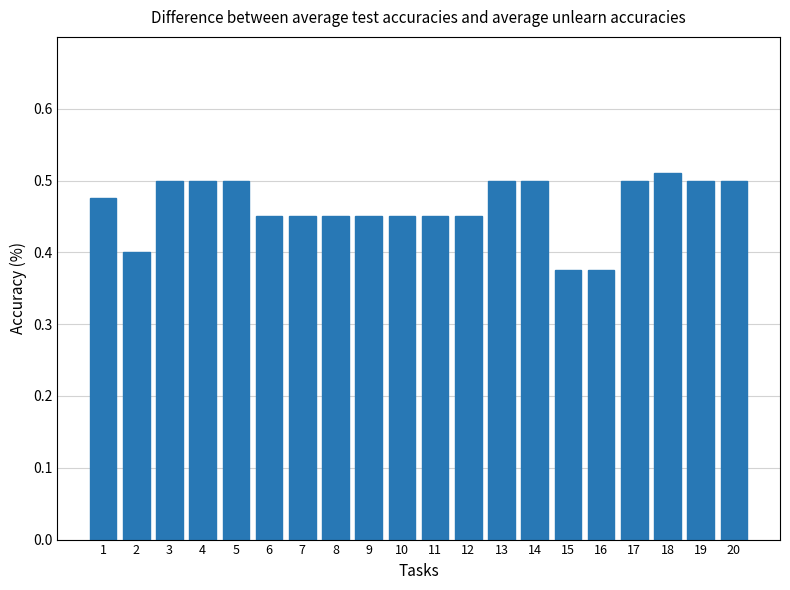

Is it true that the value at 9 is 0.5?

True